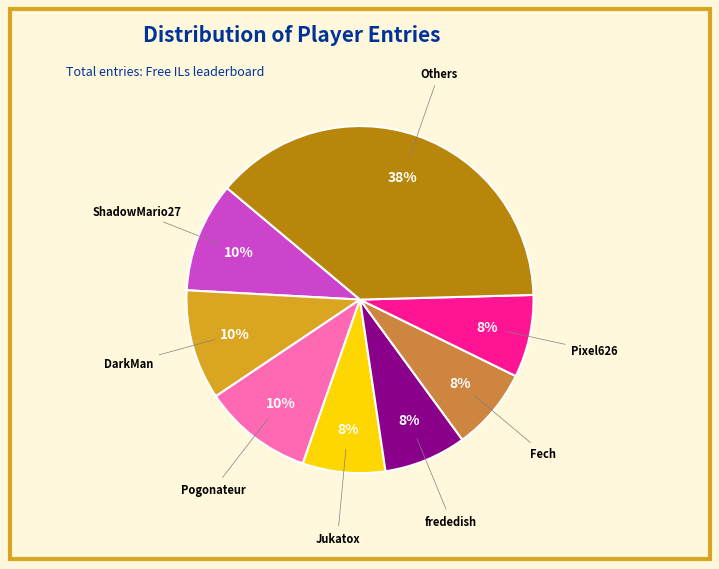

To the nearest percent, what is the average slice percentage?

12%